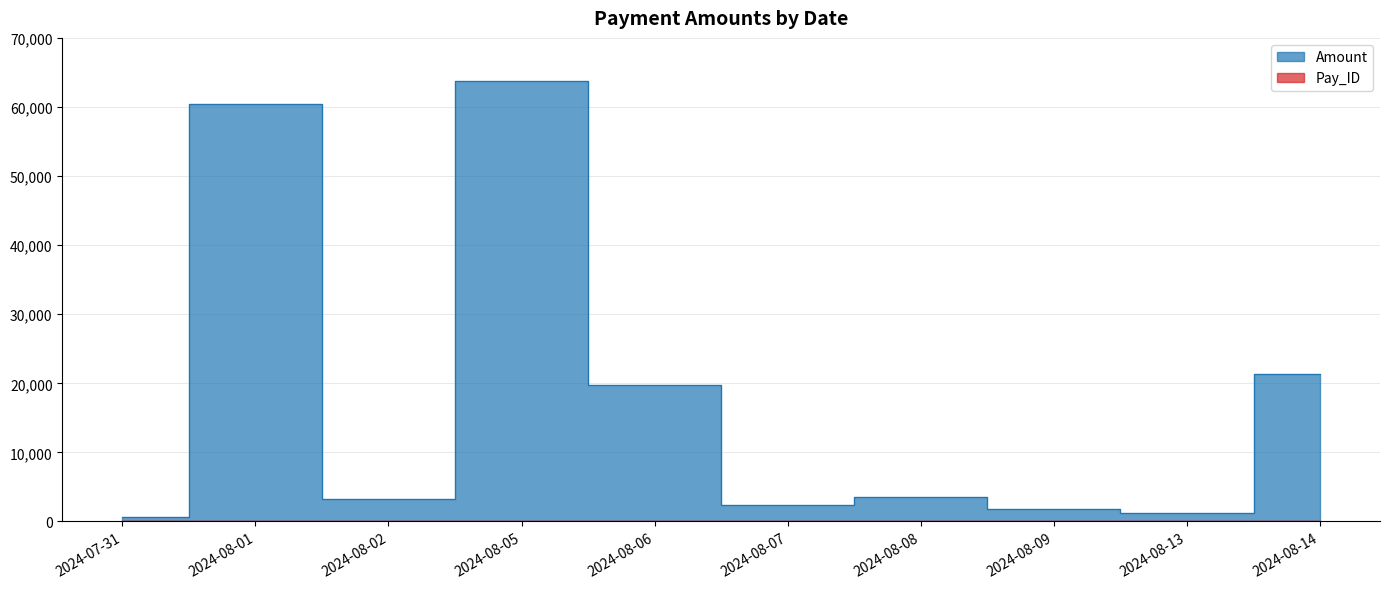

What are all the series names shown in the legend?

Amount, Pay_ID